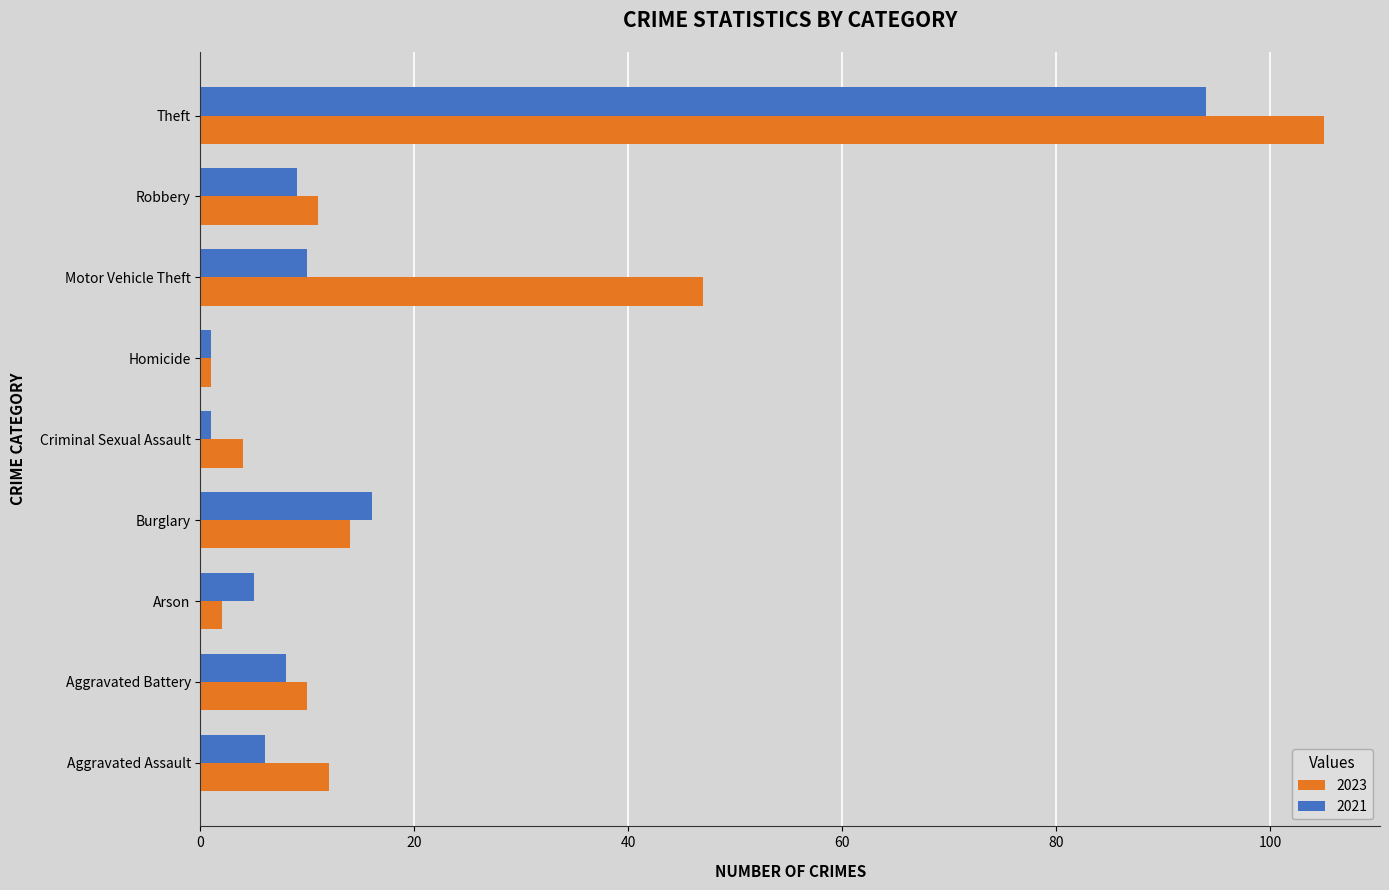

What is the approximate value of 2021 at Robbery, to the nearest 10?

10